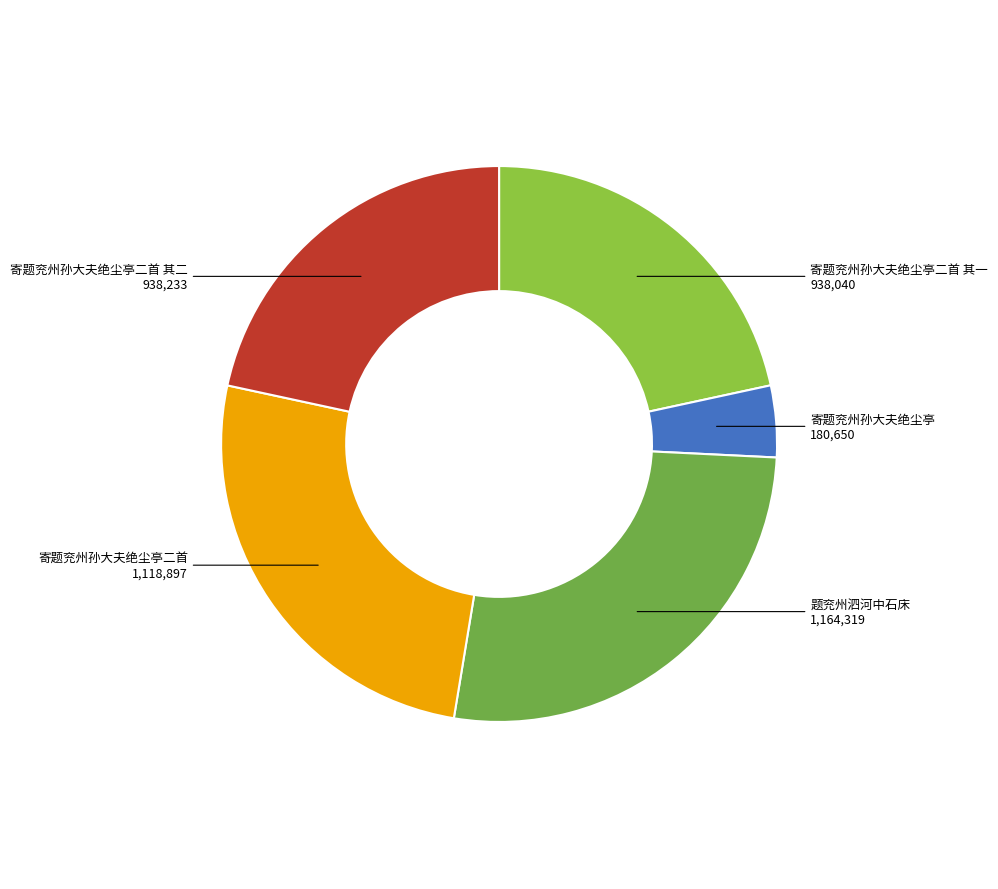

Approximately how many times larger is the value at 寄题兖州孙大夫绝尘亭二首 其二 compared to 题兖州泗河中石床?

0.8